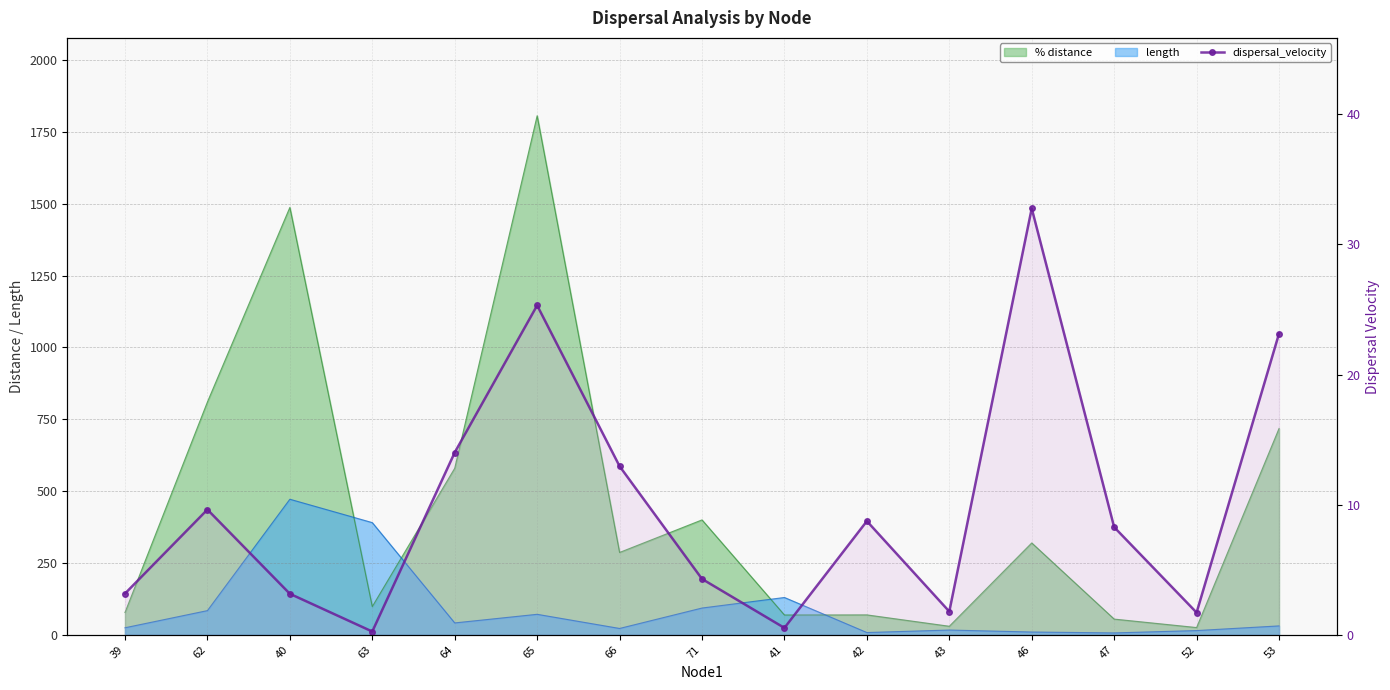

Reading left to right, transcribe all the data shown in this chart.

39=3.2	62=9.6	40=3.2	63=0.3	64=14.0	65=25.3	66=13.0	71=4.3	41=0.5	42=8.7	43=1.8	46=32.8	47=8.3	52=1.7	53=23.1